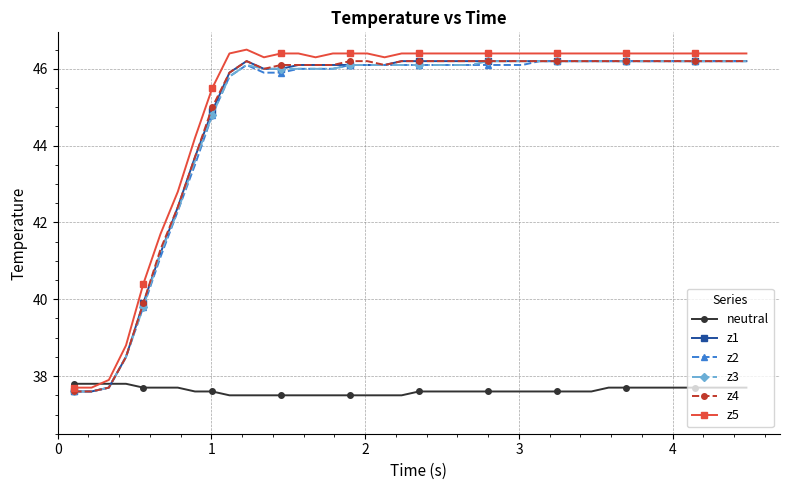

True or false: z3 has more than 0 interior local peaks.

True